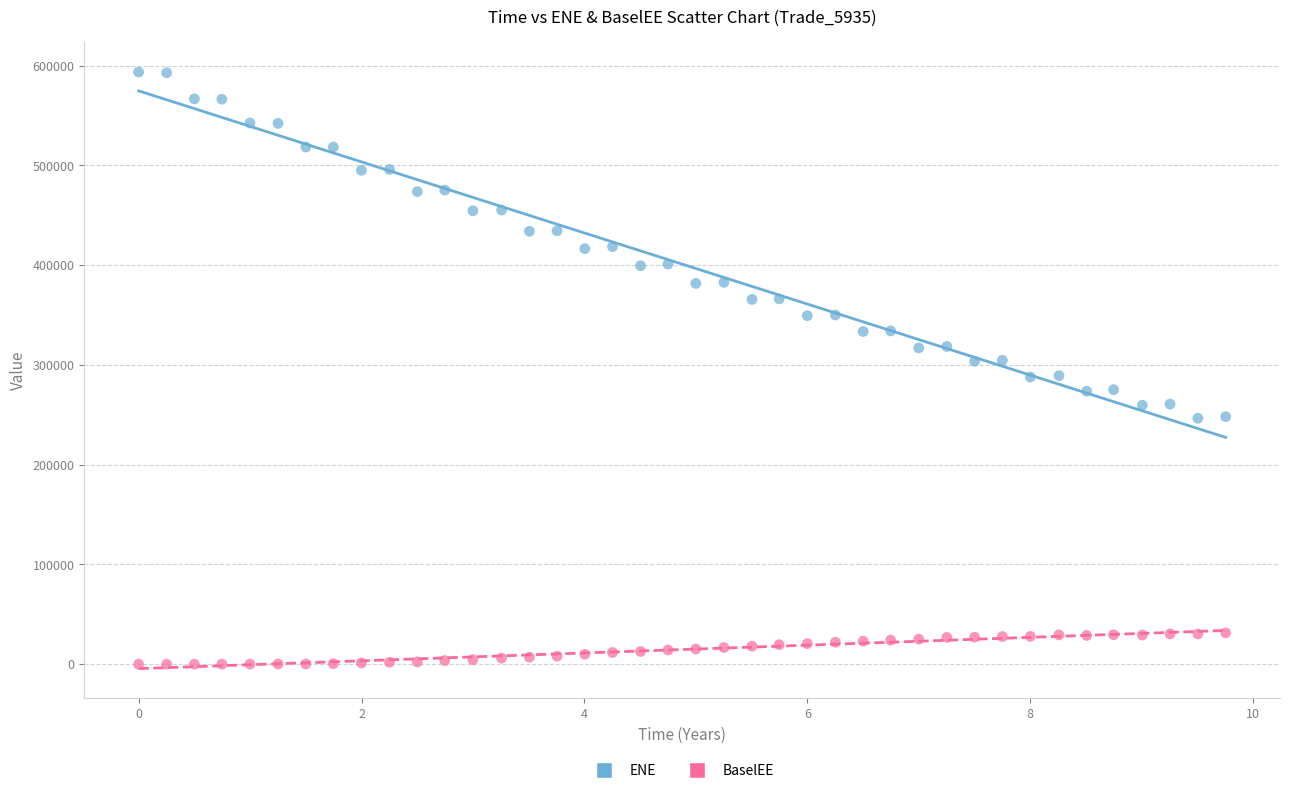

Which series has the widest spread of Y values?

ENE